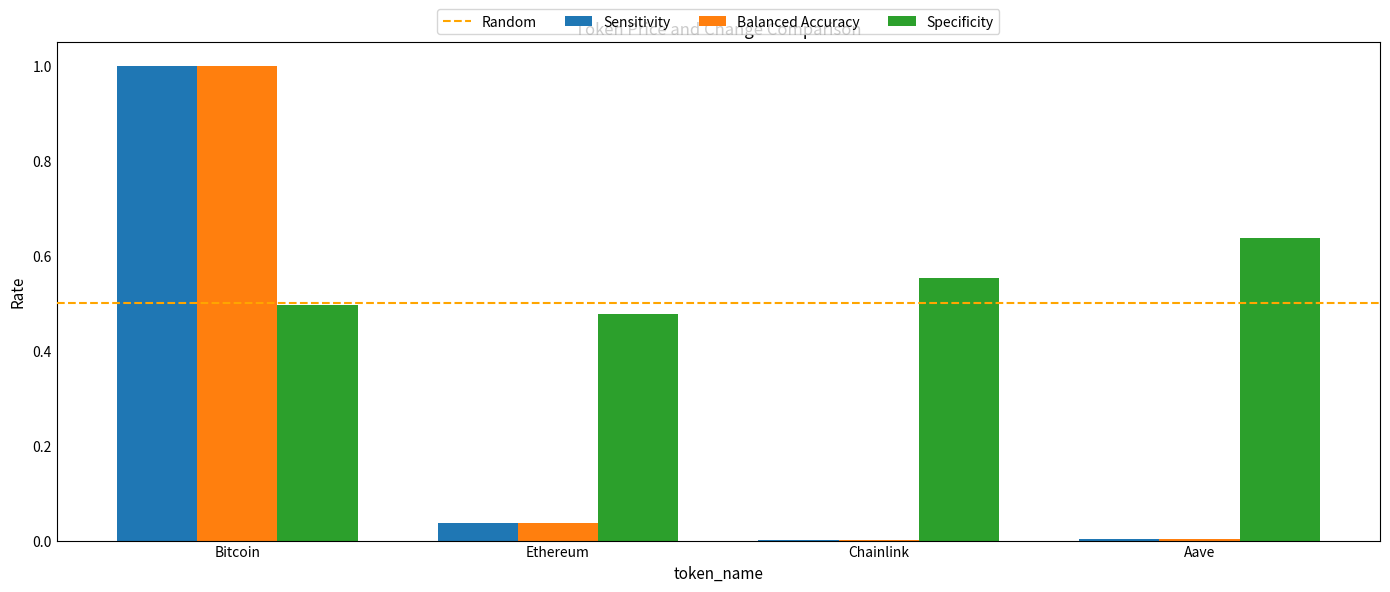

Which series has the largest total across all categories?

Specificity